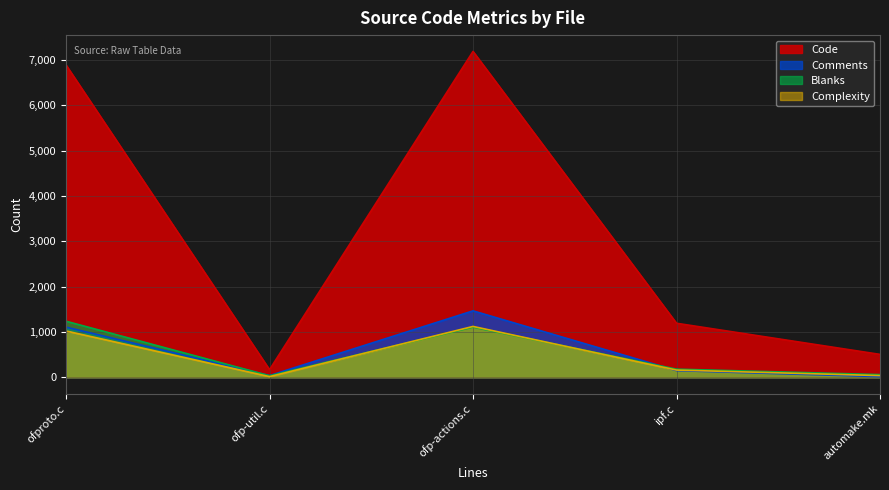

The Blanks series shows 97 at automake.mk. True or false?

False